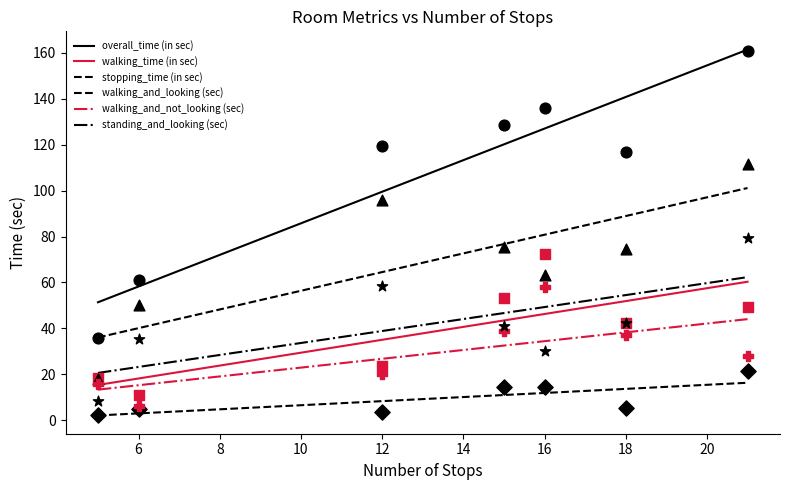

Is the value of stopping_time (in sec) at 5 greater than the value of walking_and_not_looking (sec) at 15?

No